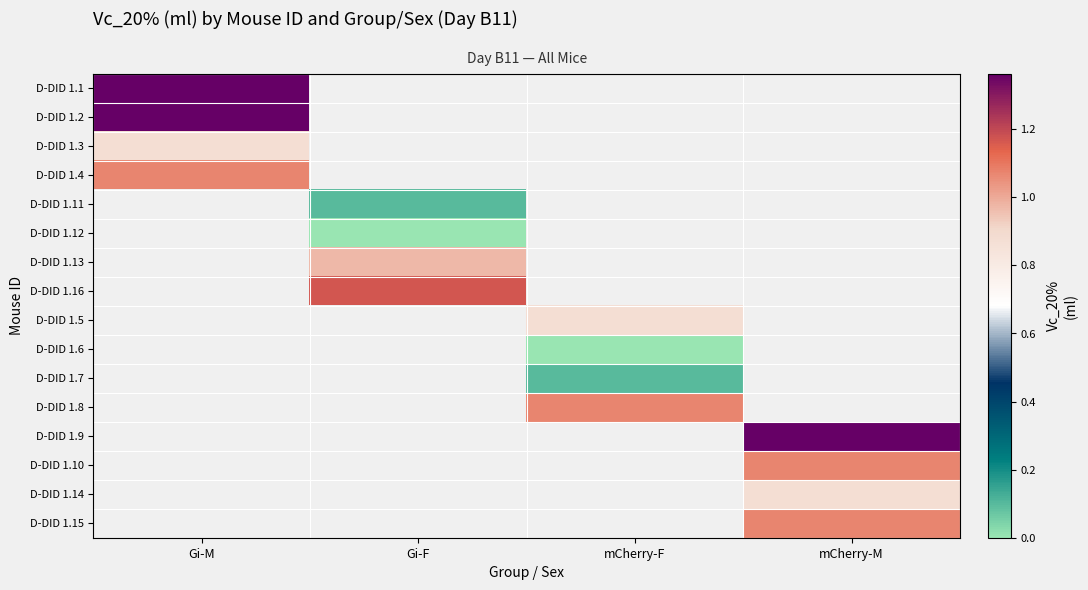

Which label corresponds to the largest value in the chart?

Gi-M